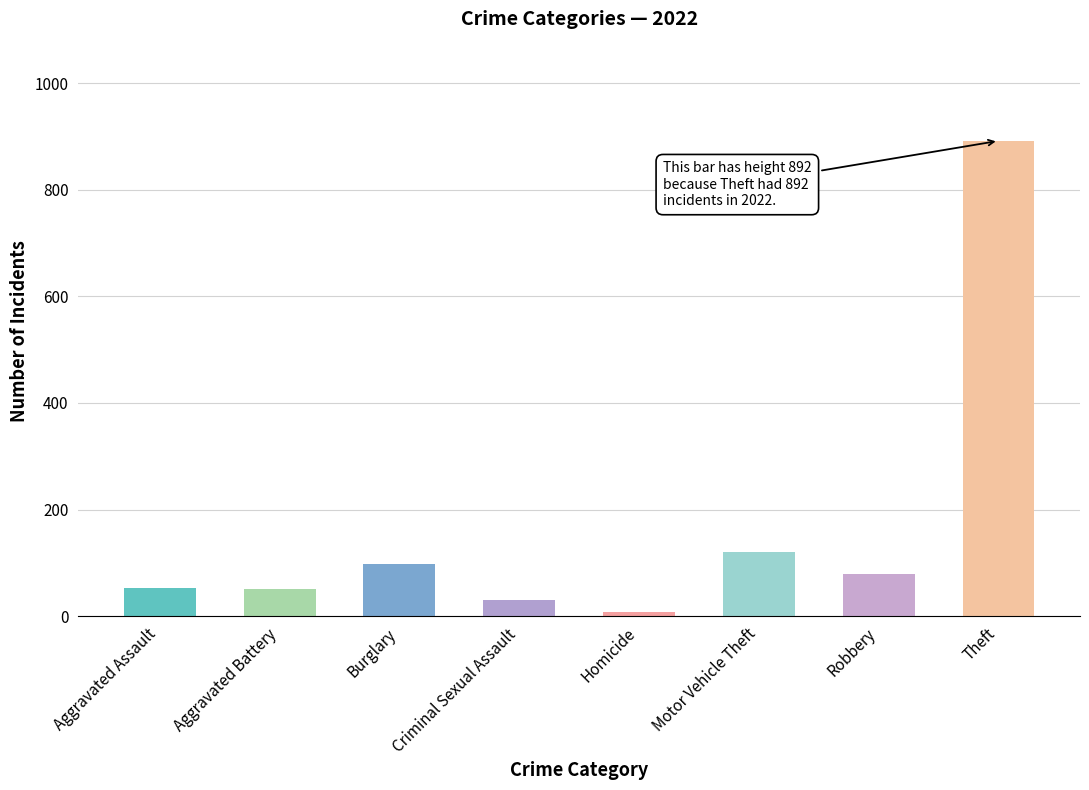

The chart shows a value of 50 at Aggravated Battery. True or false?

True